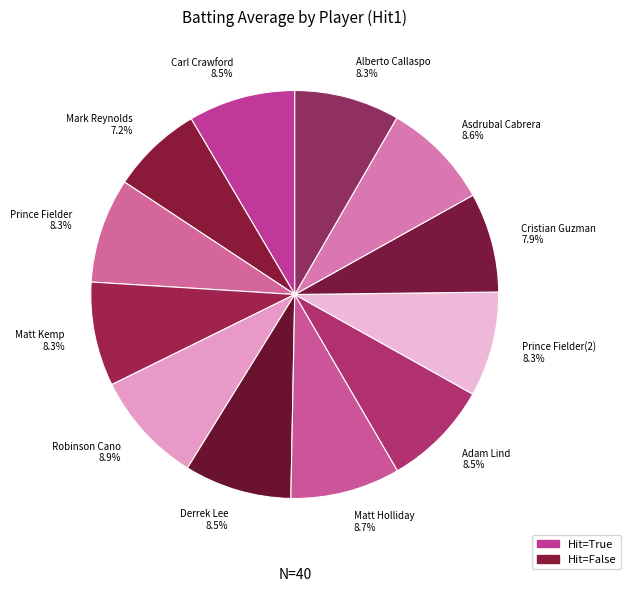

Which category has the smallest portion of the pie?

Mark Reynolds 7.2%